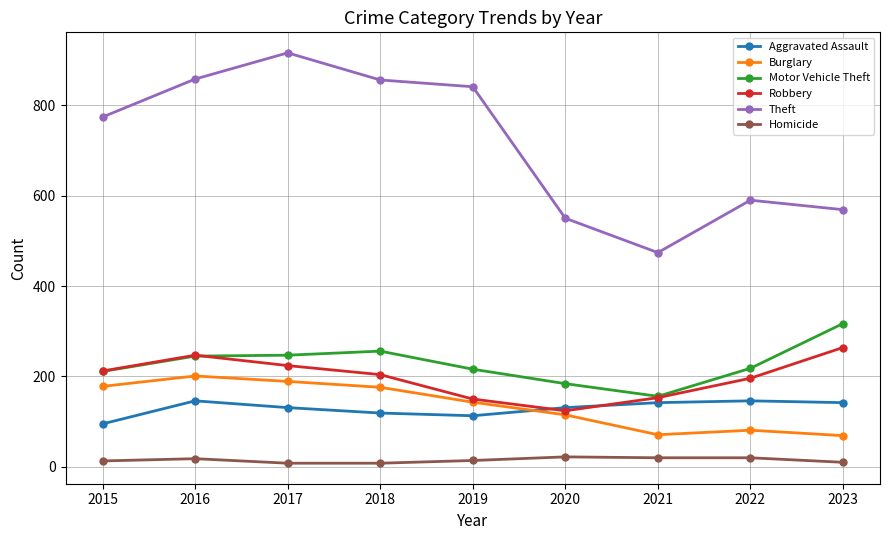

What are all the series names shown in the legend?

Aggravated Assault, Burglary, Motor Vehicle Theft, Robbery, Theft, Homicide